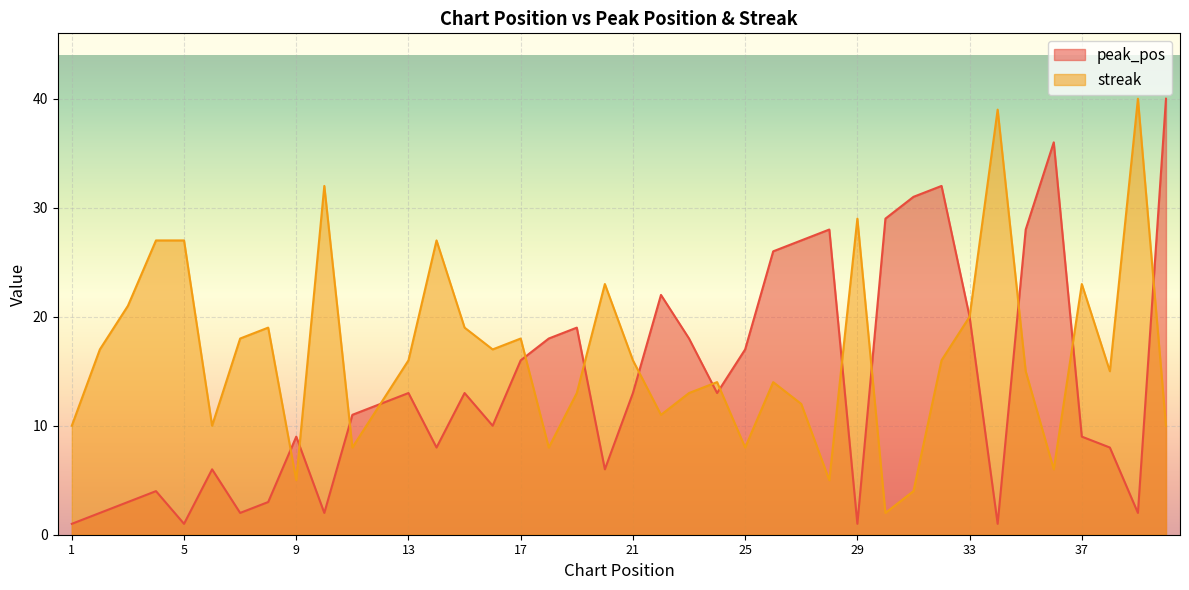

List the series in order of their overall mean, lowest first.

peak_pos, streak